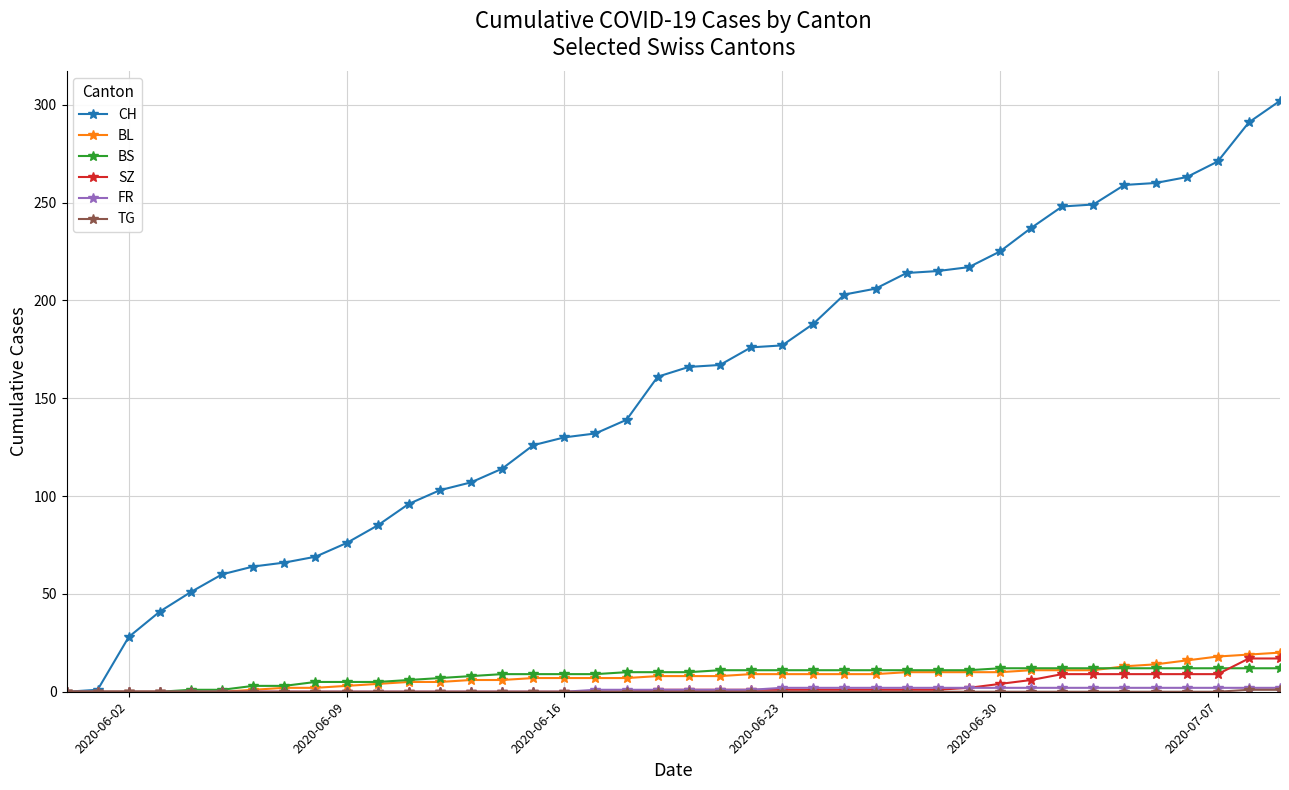

How many values in the CH series are below 166?

20